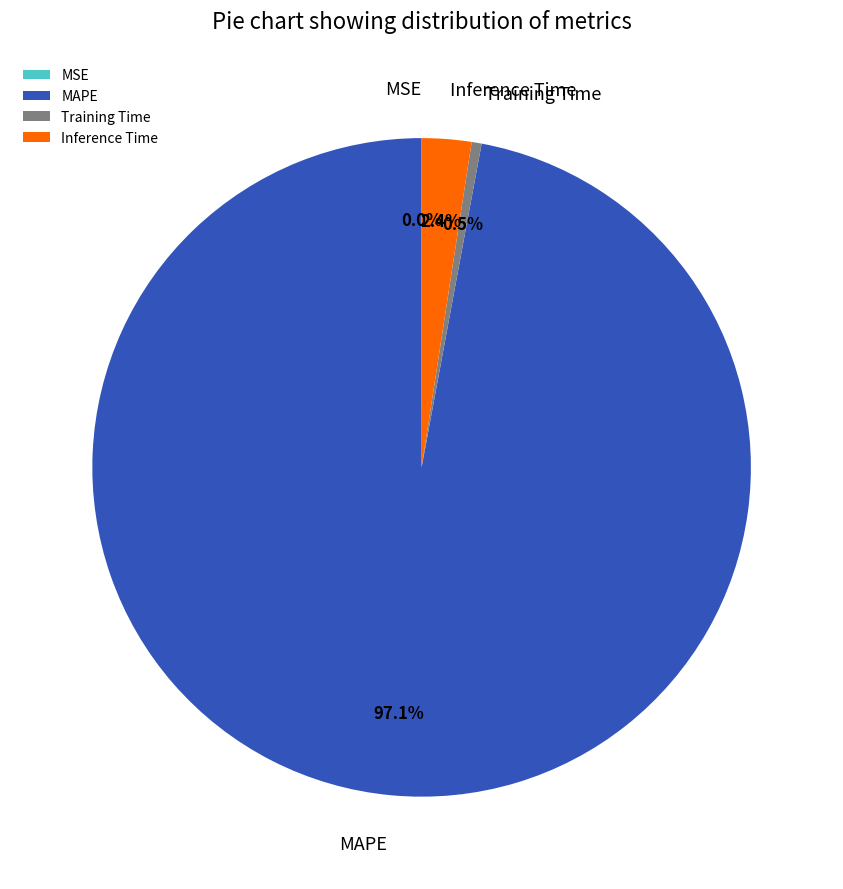

Does any single category account for the majority?

Yes